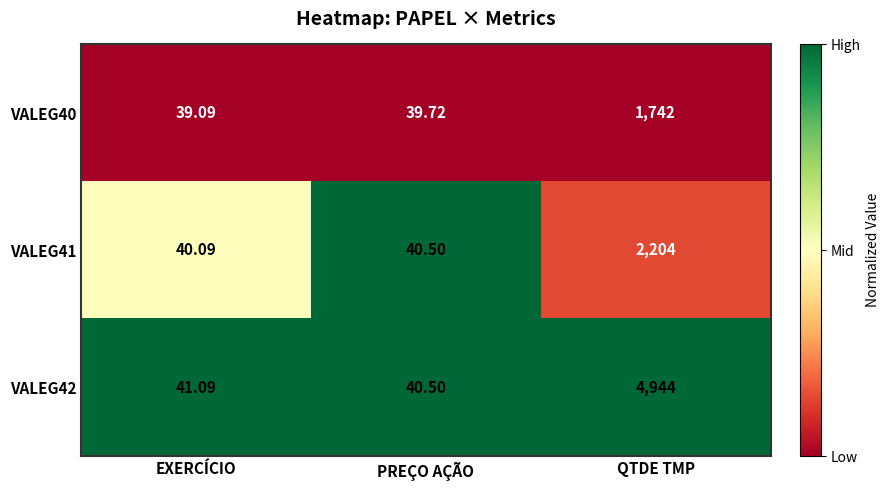

Rank the categories by VALEG41 value from lowest to highest.

EXERCÍCIO, PREÇO AÇÃO, QTDE TMP